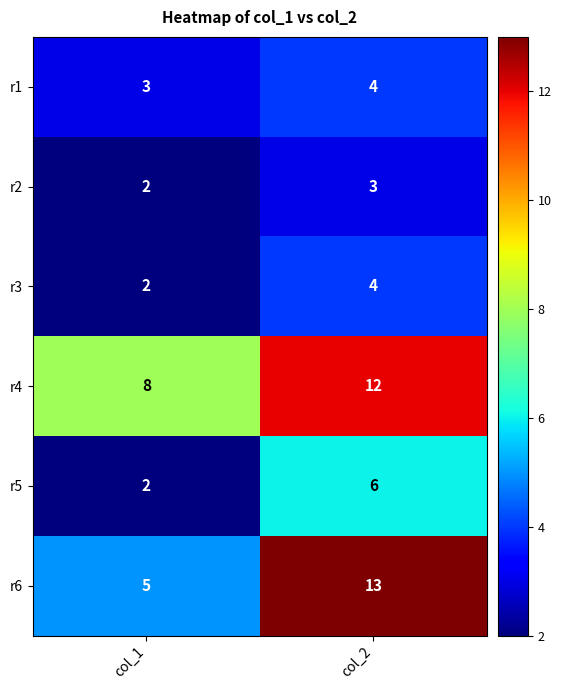

Which series has the largest range (max minus min)?

r6